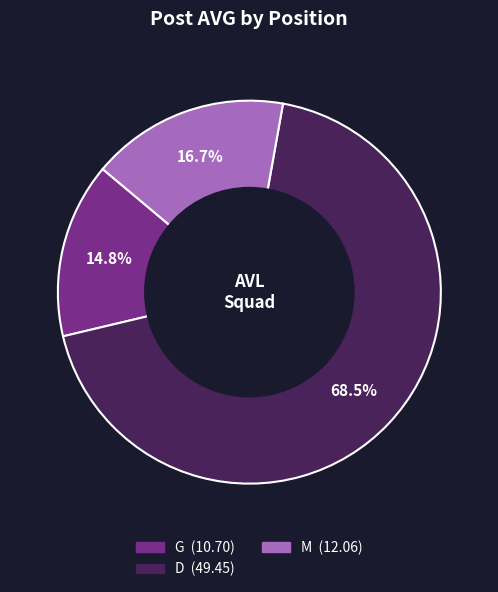

Does any single category account for the majority?

Yes